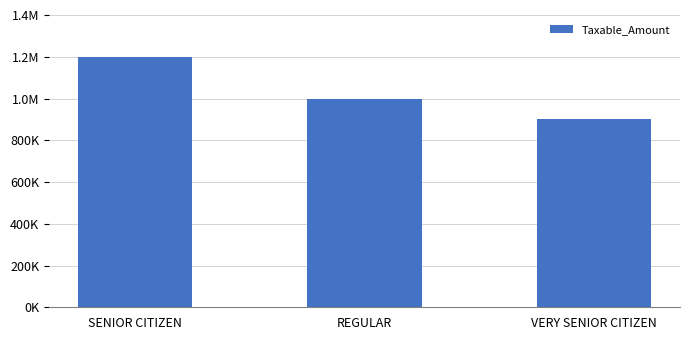

Are the bars horizontal?

No